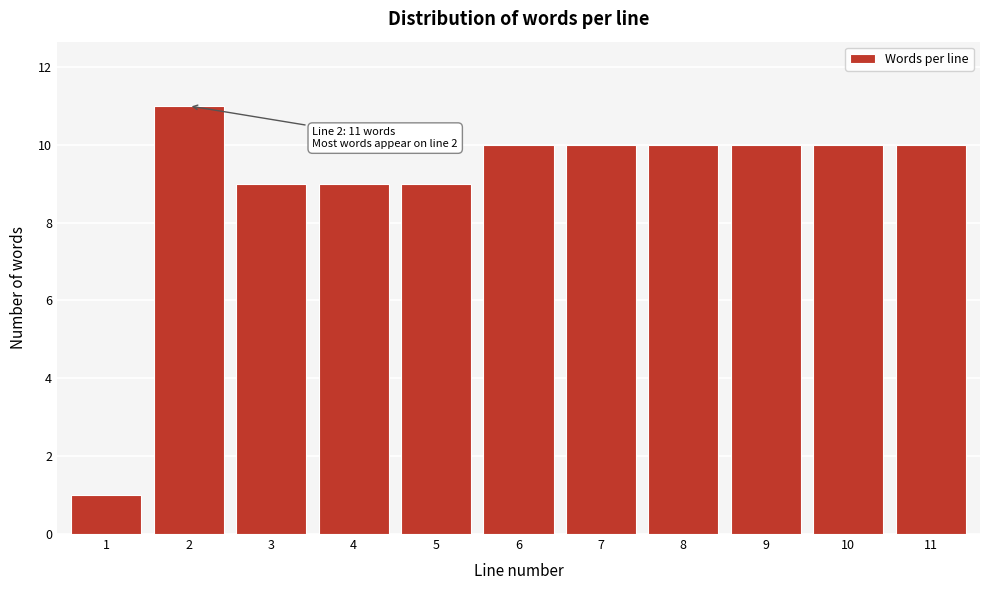

Reading left to right, list all the values displayed in this chart.

1	11	9	9	9	10	10	10	10	10	10